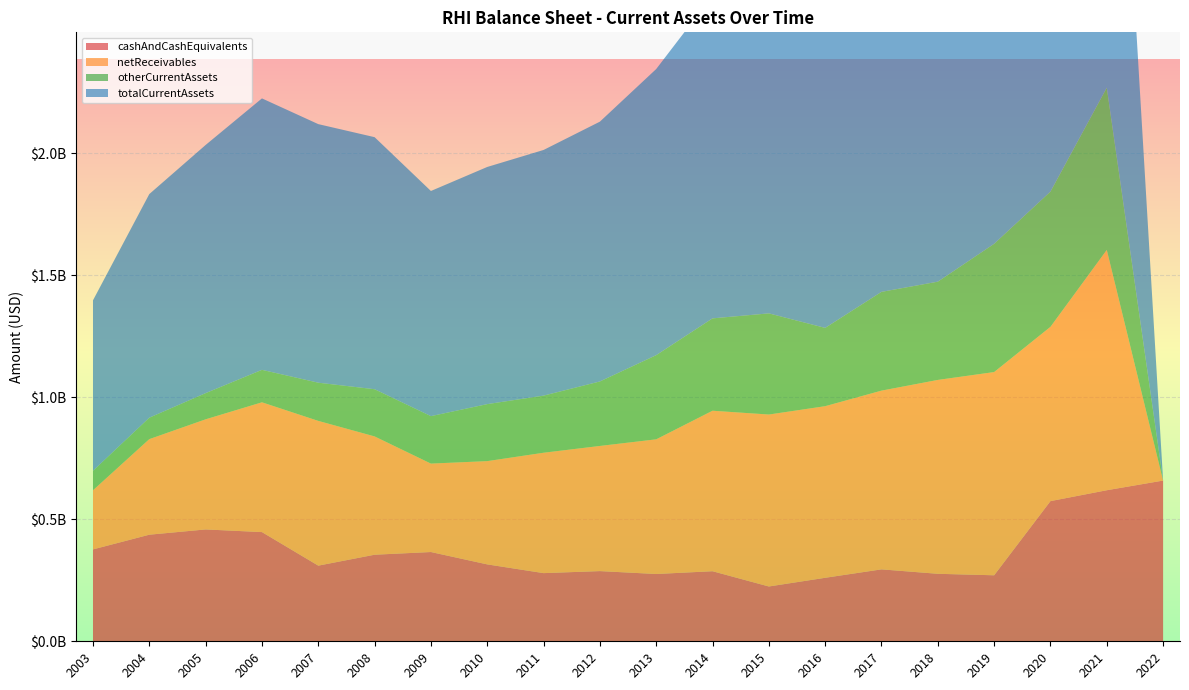

Reading left to right, what are all the values shown in this chart?

cashAndCashEquivalents: 376523000	436809000	458358000	447479000	310000000	354756000	365794000	315137000	279336000	287635000	275764000	287119000	224577000	260201000	294753000	276579000	270478000	574426000	619001000	658626000
netReceivables: 242348000	391641000	451260000	531824000	593169000	484808000	362392000	423175000	493327000	512852000	551905000	657676000	704640000	703228000	732405000	794446000	832797000	714163000	984691000	0
otherCurrentAssets: 79748000	87866000	107290000	133052000	156469000	193335000	194448000	233548000	234015000	264198000	344859000	378488000	414464000	320805000	404711000	402585000	525574000	554149000	664855000	0
totalCurrentAssets: 698619000	916316000	1016908000	1112355000	1059638000	1032899000	922634000	971860000	1006678000	1064685000	1172528000	1323283000	1343681000	1284234000	1431869000	1473610000	1628849000	1842738000	2268547000	0